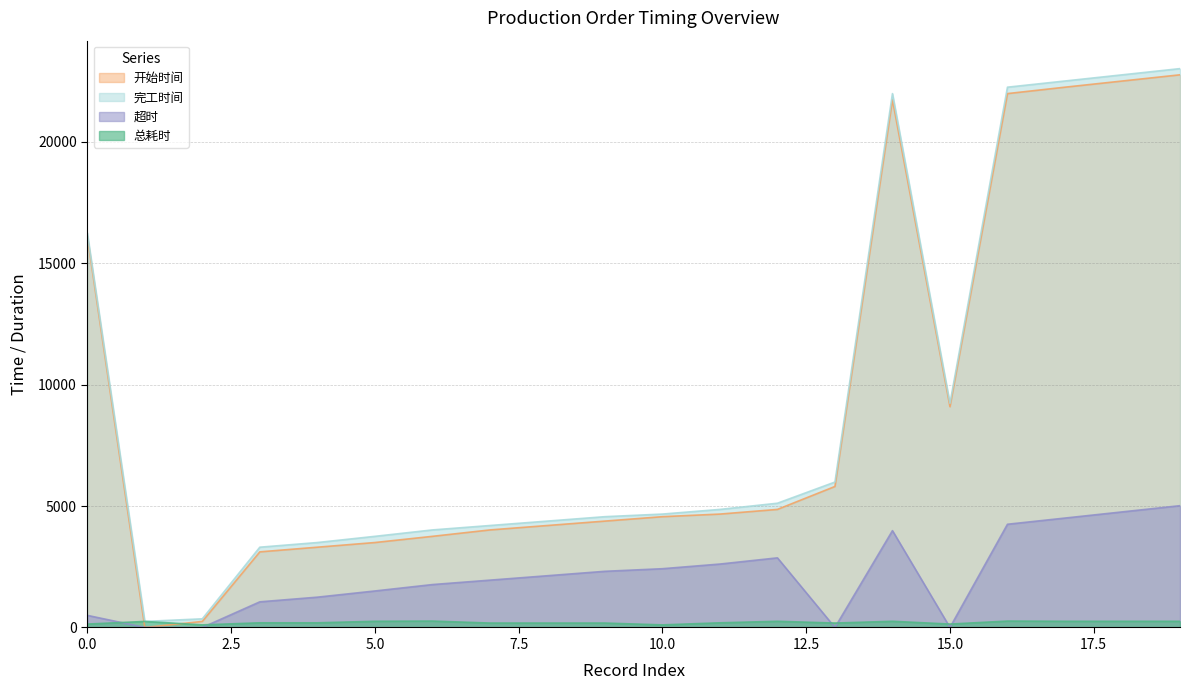

The value of 超时 at 4 is 1248. True or false?

True